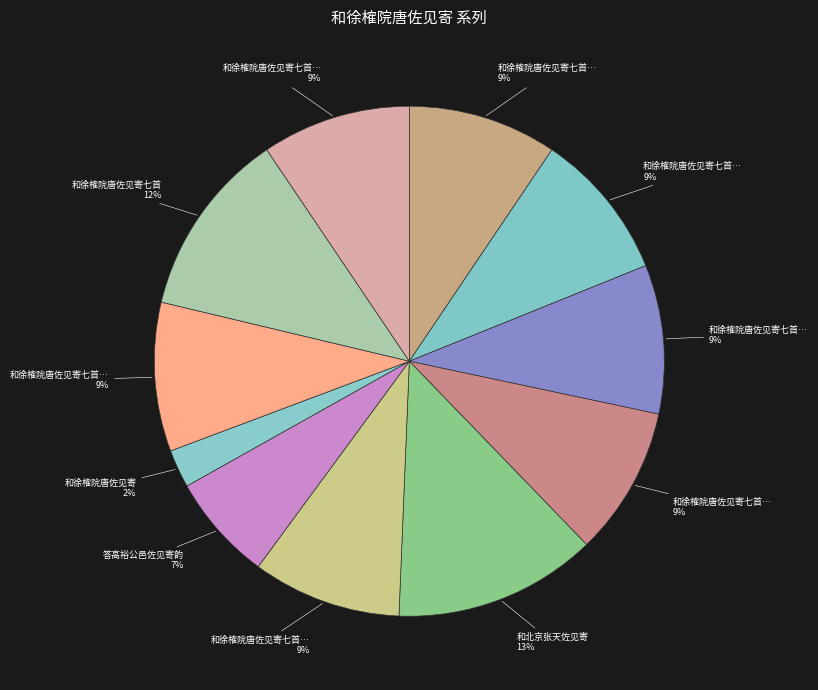

Count the number of slices in the pie.

11